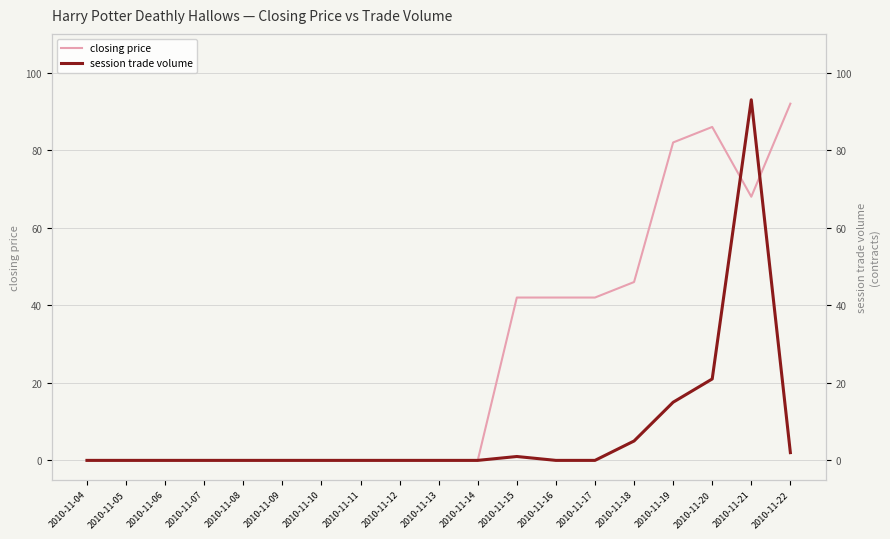

What is the difference between the maximum and minimum values in the session trade volume series?

93